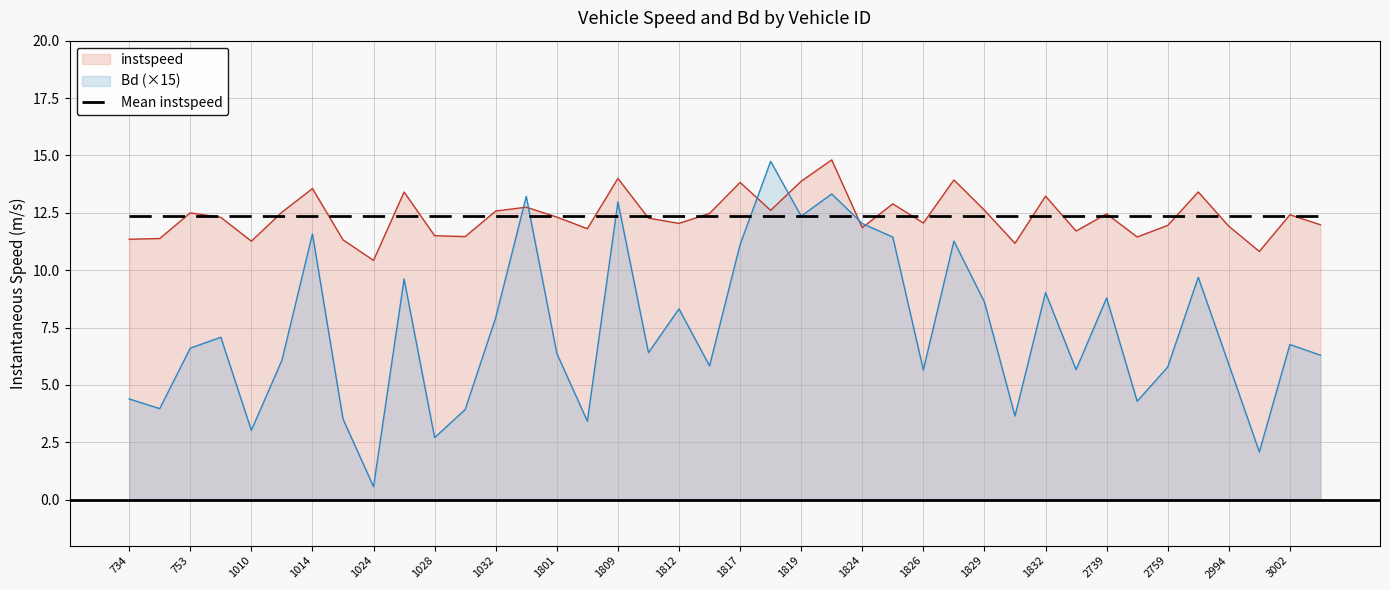

What are all the series names shown in the legend?

instspeed, Bd (×15), Mean instspeed